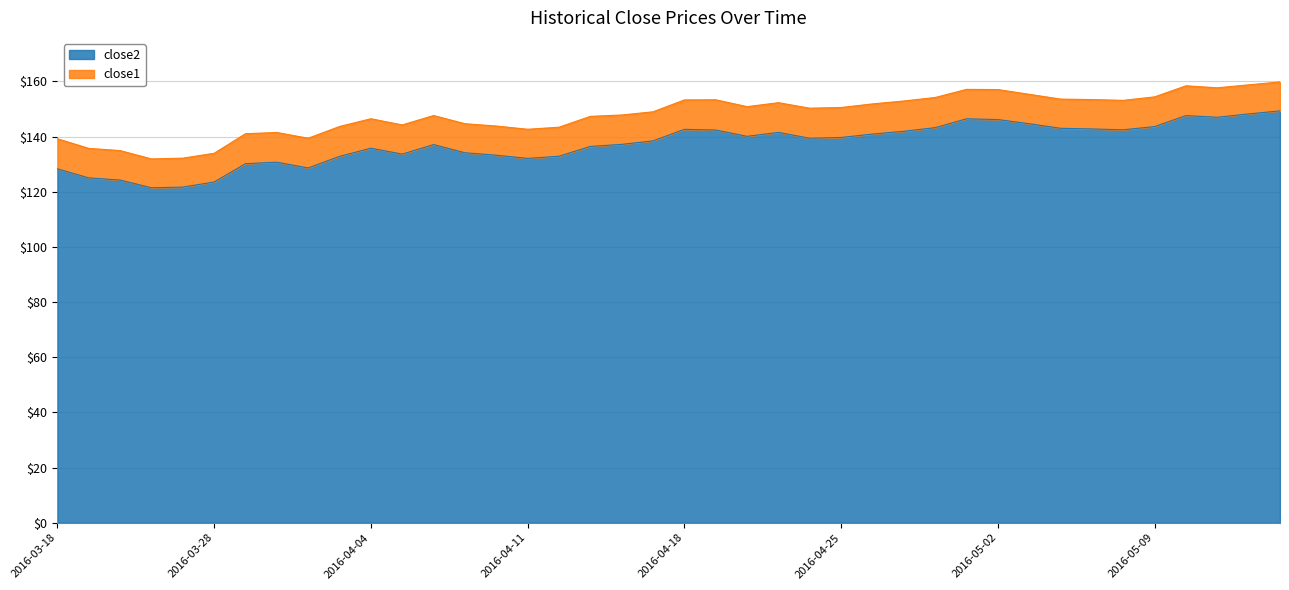

Reading right to left, extract all data points from this chart.

2016-05-13=149.3	2016-05-12=148.2	2016-05-11=147.0	2016-05-10=147.6	2016-05-09=143.6	2016-05-06=142.4	2016-05-05=142.8	2016-05-04=143.0	2016-05-03=144.6	2016-05-02=146.2	2016-04-29=146.4	2016-04-28=143.2	2016-04-27=141.9	2016-04-26=140.9	2016-04-25=139.7	2016-04-22=139.4	2016-04-21=141.5	2016-04-20=140.1	2016-04-19=142.4	2016-04-18=142.6	2016-04-15=138.4	2016-04-14=137.2	2016-04-13=136.4	2016-04-12=132.9	2016-04-11=132.1	2016-04-08=133.2	2016-04-07=134.1	2016-04-06=137.1	2016-04-05=133.6	2016-04-04=135.8	2016-04-01=132.8	2016-03-31=128.6	2016-03-30=130.7	2016-03-29=130.2	2016-03-28=123.5	2016-03-24=121.7	2016-03-23=121.4	2016-03-22=124.2	2016-03-21=125.0	2016-03-18=128.3